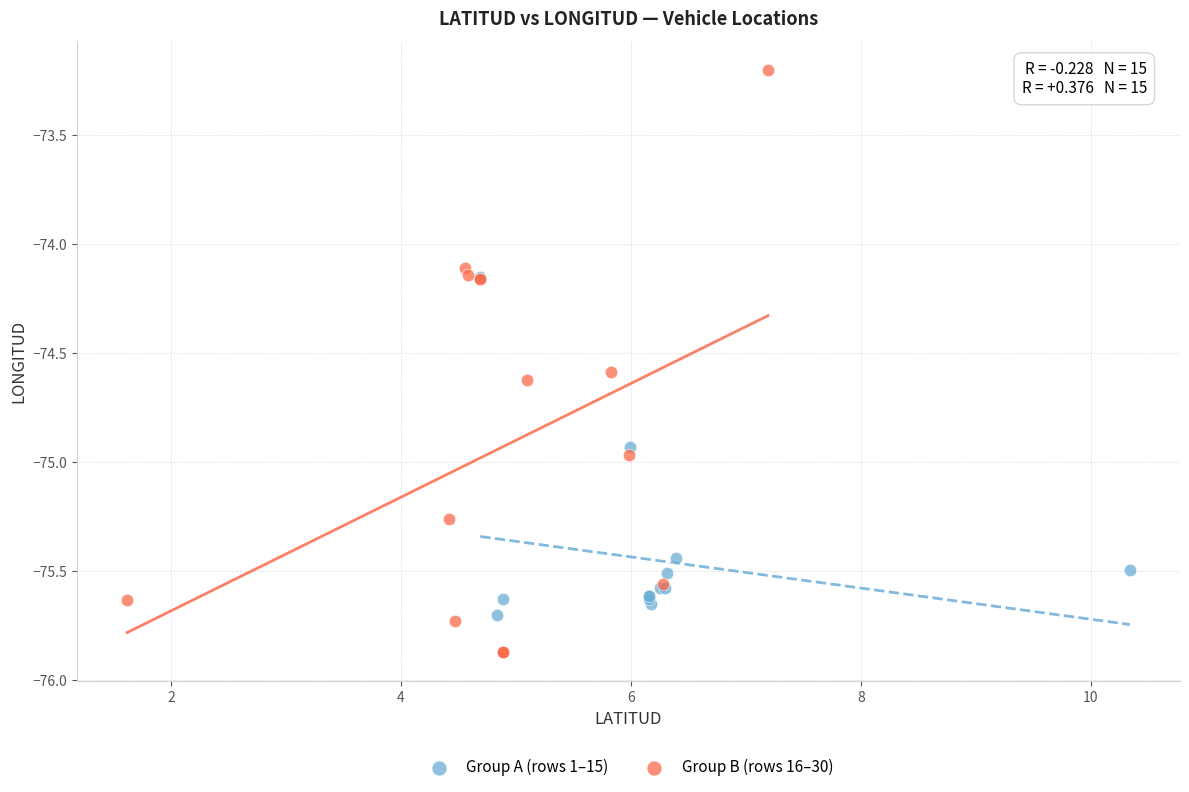

Which series reaches the minimum Y coordinate?

Group B (rows 16–30)